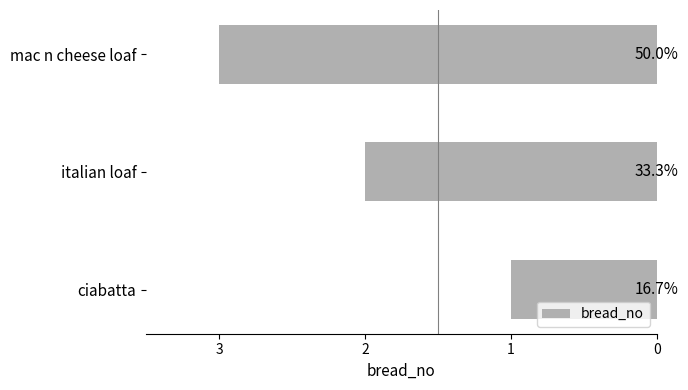

How many bars are there in total?

3